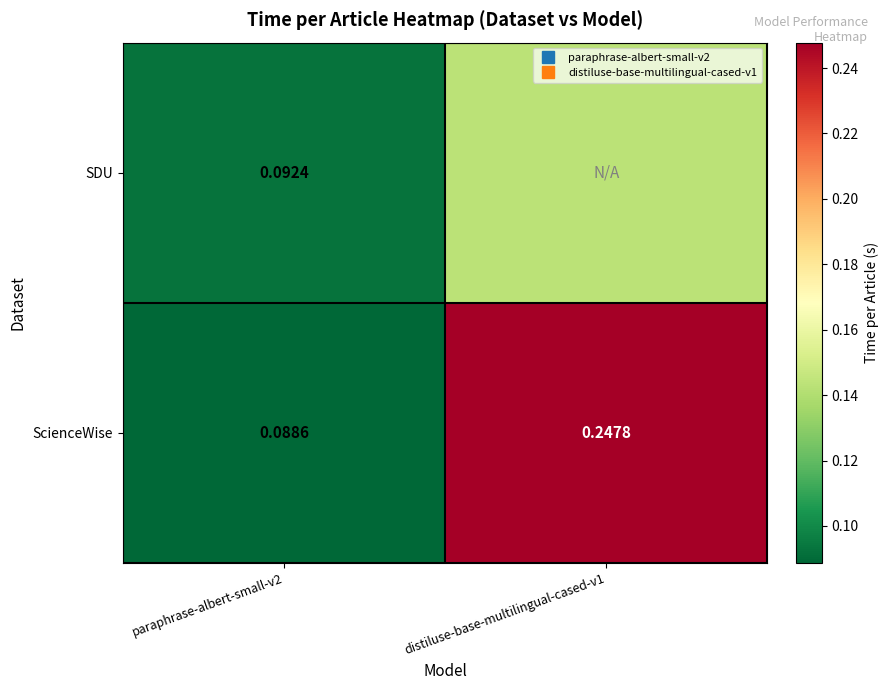

List the series in order of their overall mean, highest first.

ScienceWise, SDU